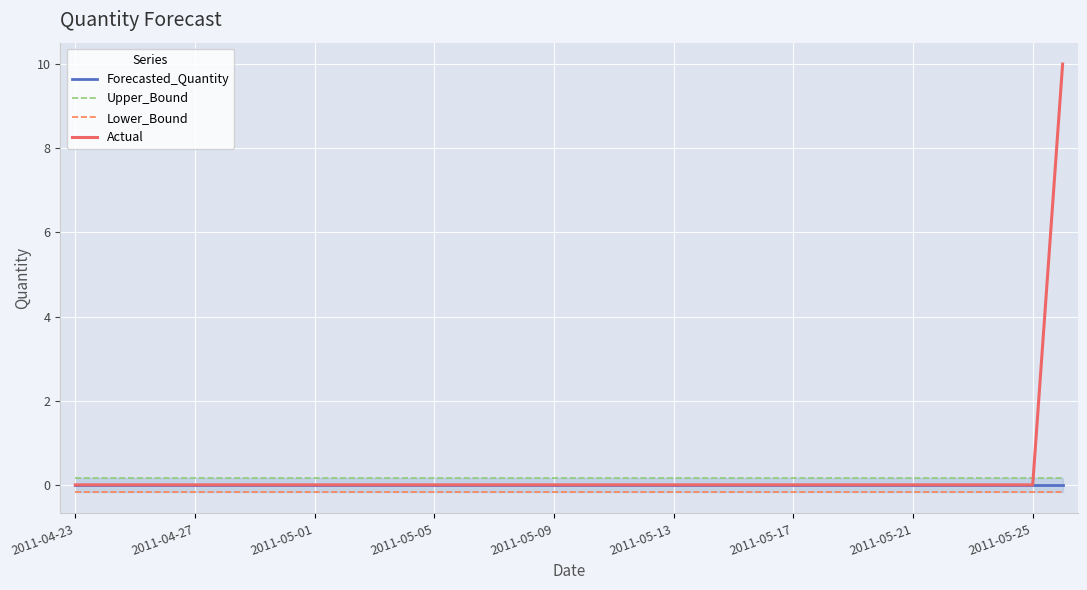

True or false: Actual has a value of -5 at 2011-05-09.

False